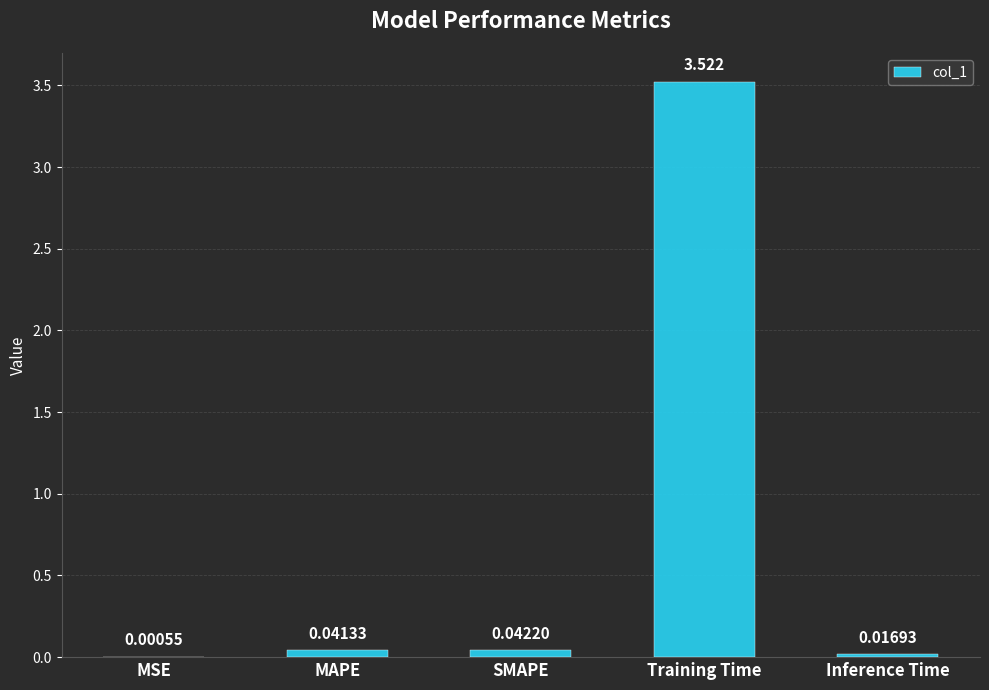

At which category does the chart reach its peak across all series?

Training Time